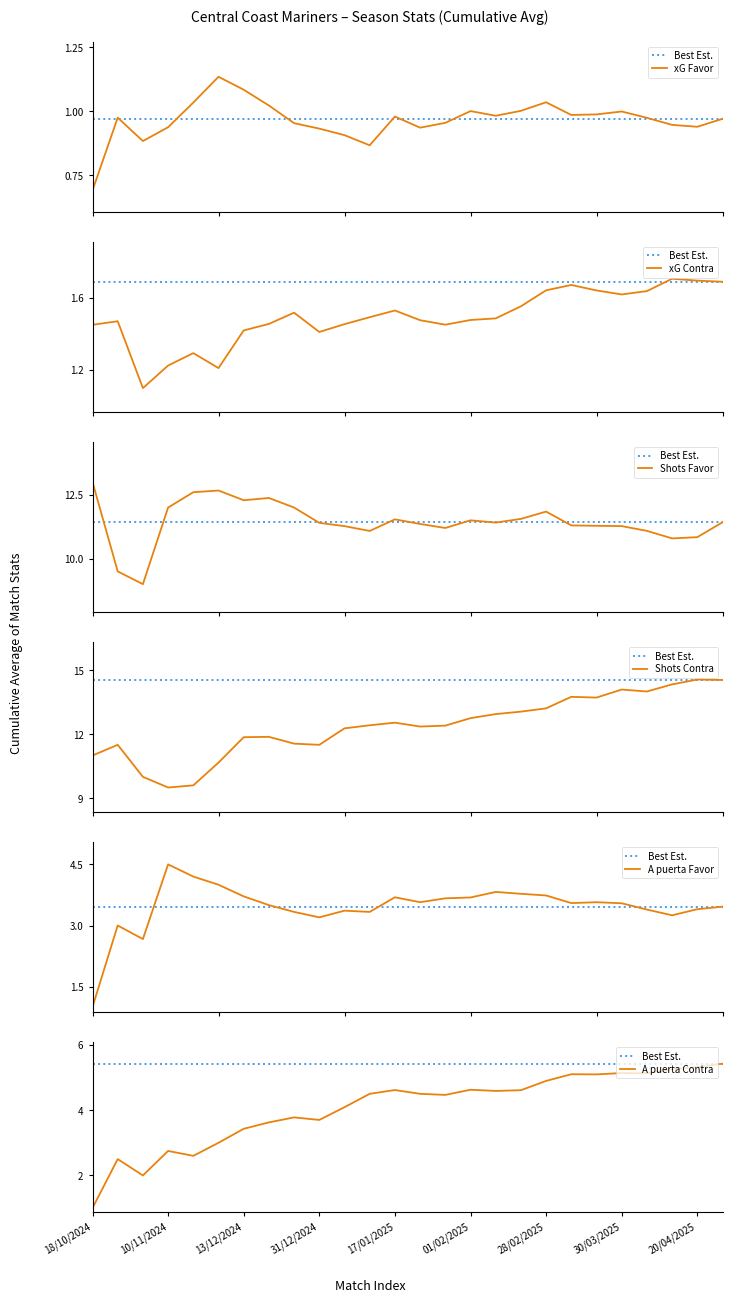

True or false: A puerta Favor and xG Contra intersect in this chart.

True